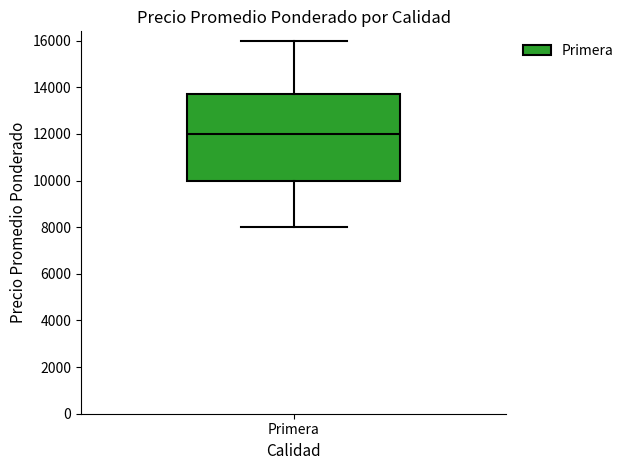

Where is the lower edge of the box for Primera on the y-axis? The values are not printed on the chart, so give them approximately, as read against the axis.

10000